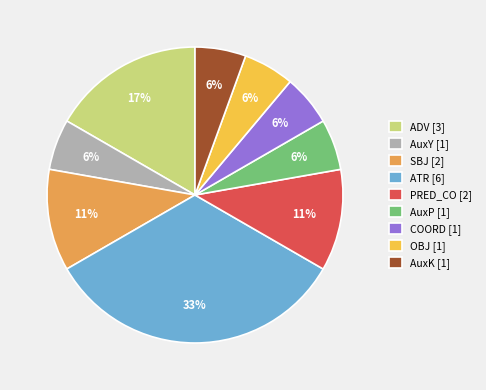

True or false: PRED_CO [2] accounts for 11% of the total.

True